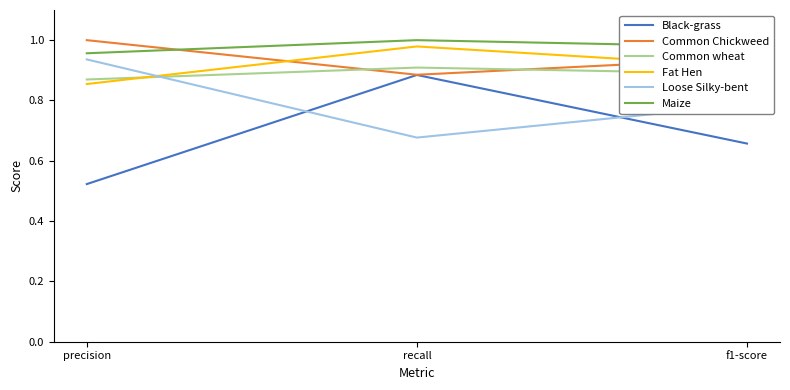

Which series has the widest spread of values?

Black-grass